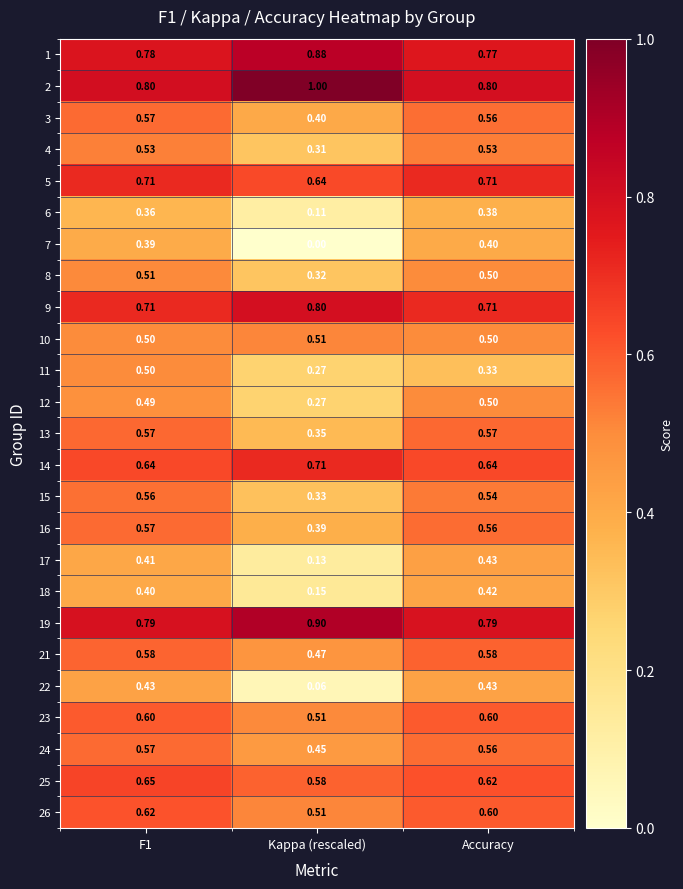

Which category has the lowest value across all series?

Kappa (rescaled)